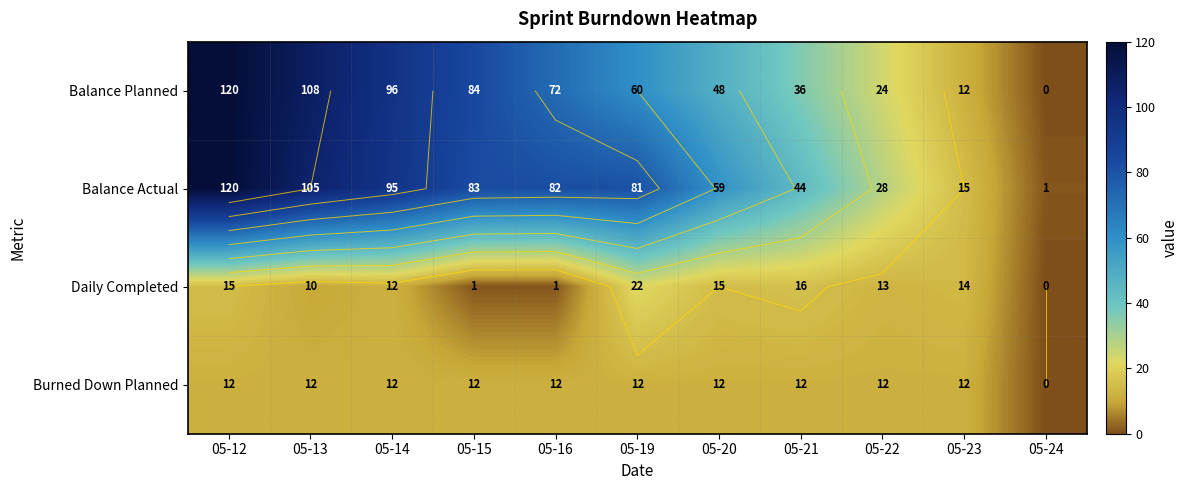

What is the difference between the Daily Completed values at 05-14 and 05-22?

1